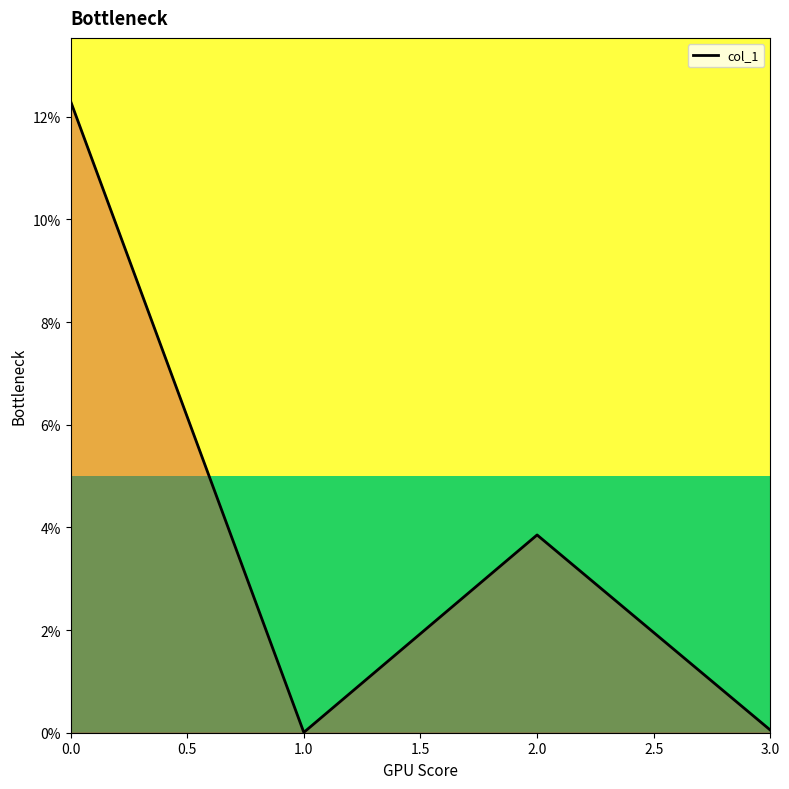

Where is the first local minimum?

1.0